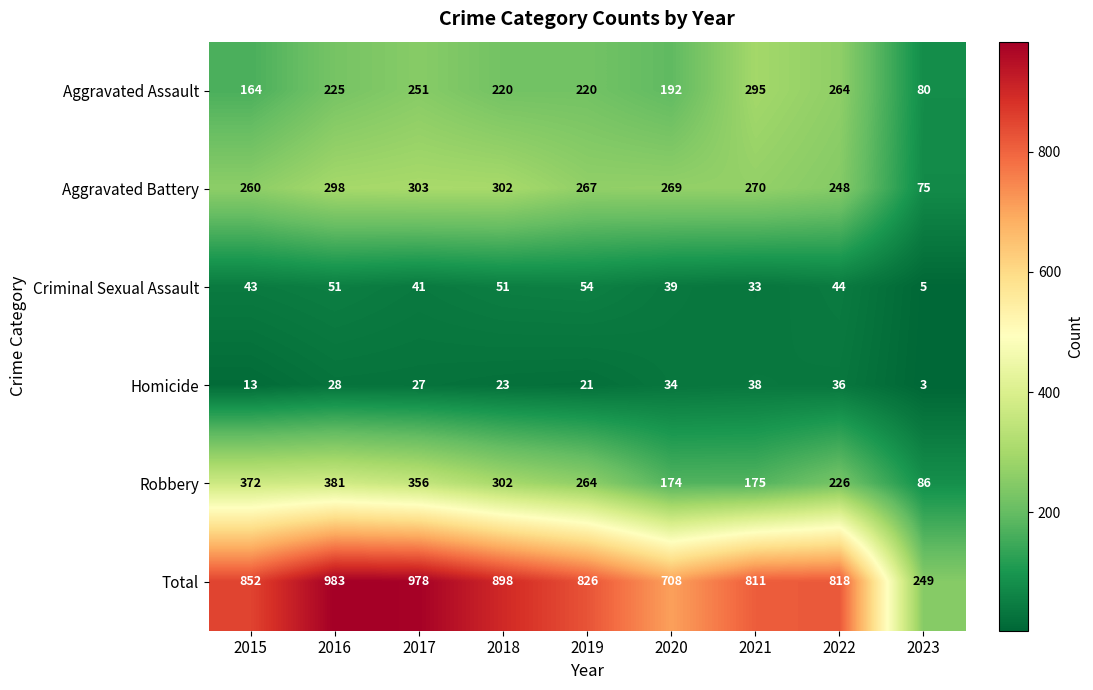

What is the spread (max minus min) of values at 2022?

782